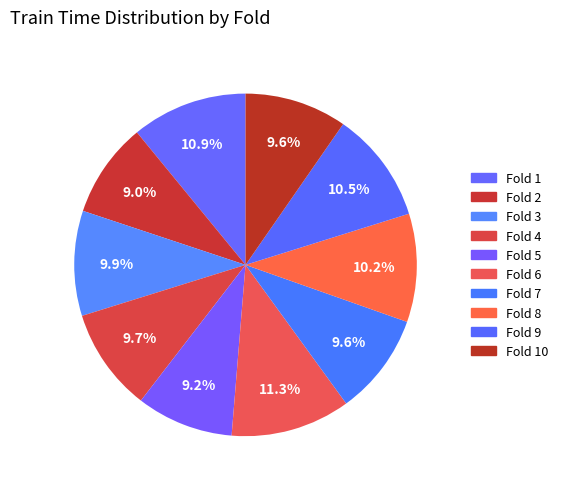

How many segments does this pie chart have?

10